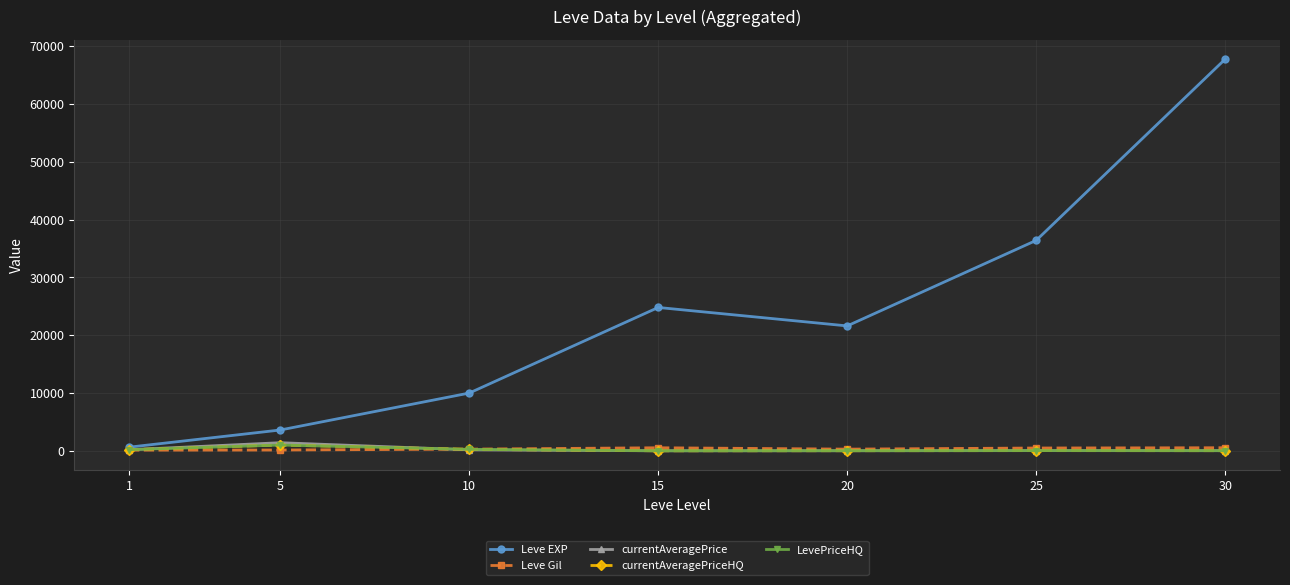

Is this an area chart (filled region under the line)?

No